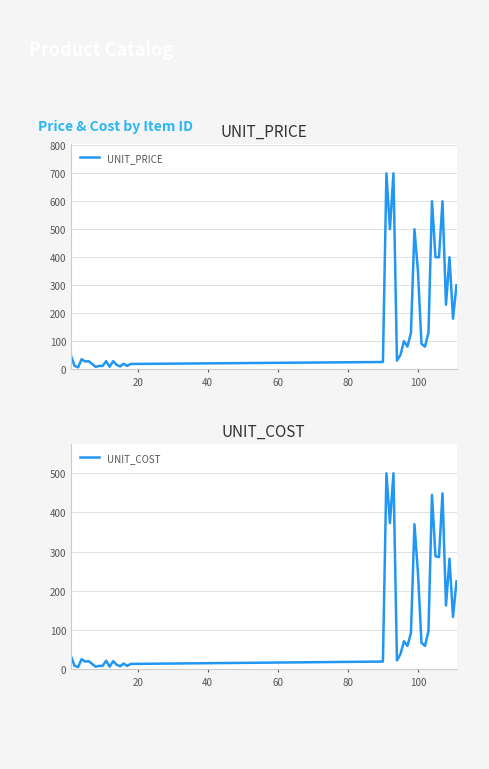

What are all the series names shown in the legend?

UNIT_PRICE, UNIT_COST